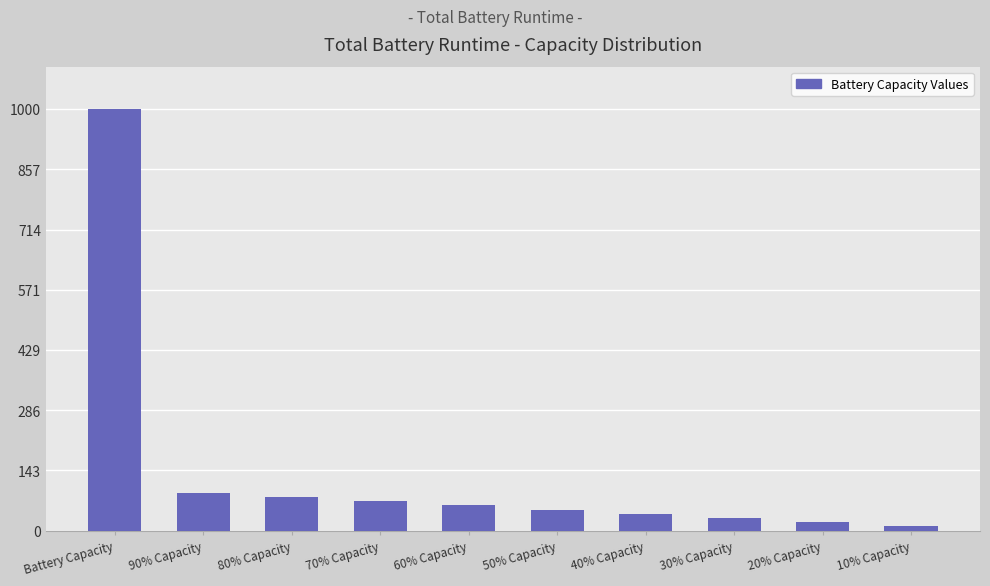

Rank the categories by value from lowest to highest.

10% Capacity, 20% Capacity, 30% Capacity, 40% Capacity, 50% Capacity, 60% Capacity, 70% Capacity, 80% Capacity, 90% Capacity, Battery Capacity